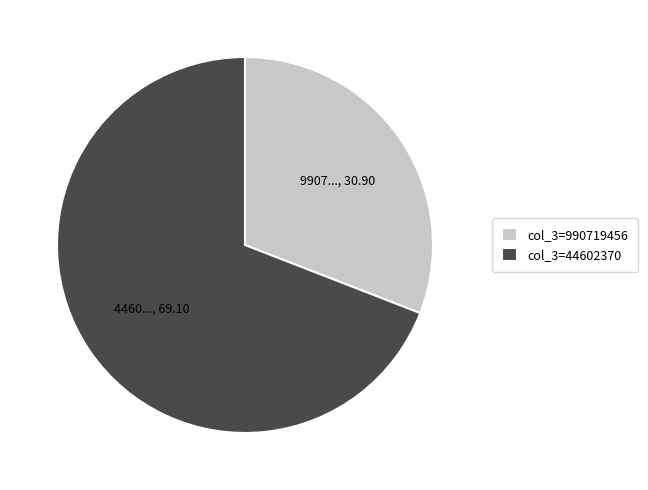

Is there a majority slice in this chart?

Yes